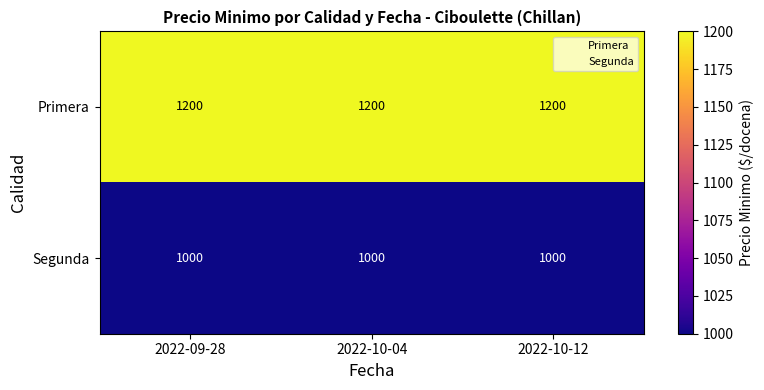

How many categories are shown in the chart?

3